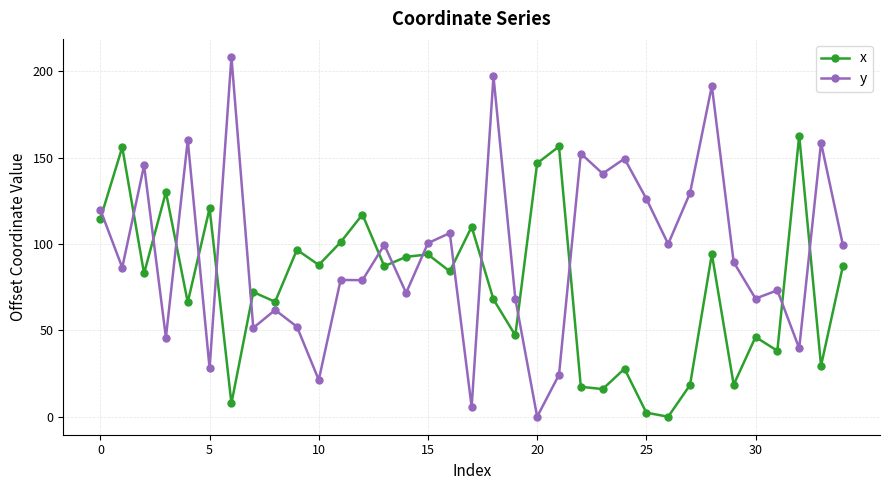

What is the value of the y point at the 19th from the left?

197.1